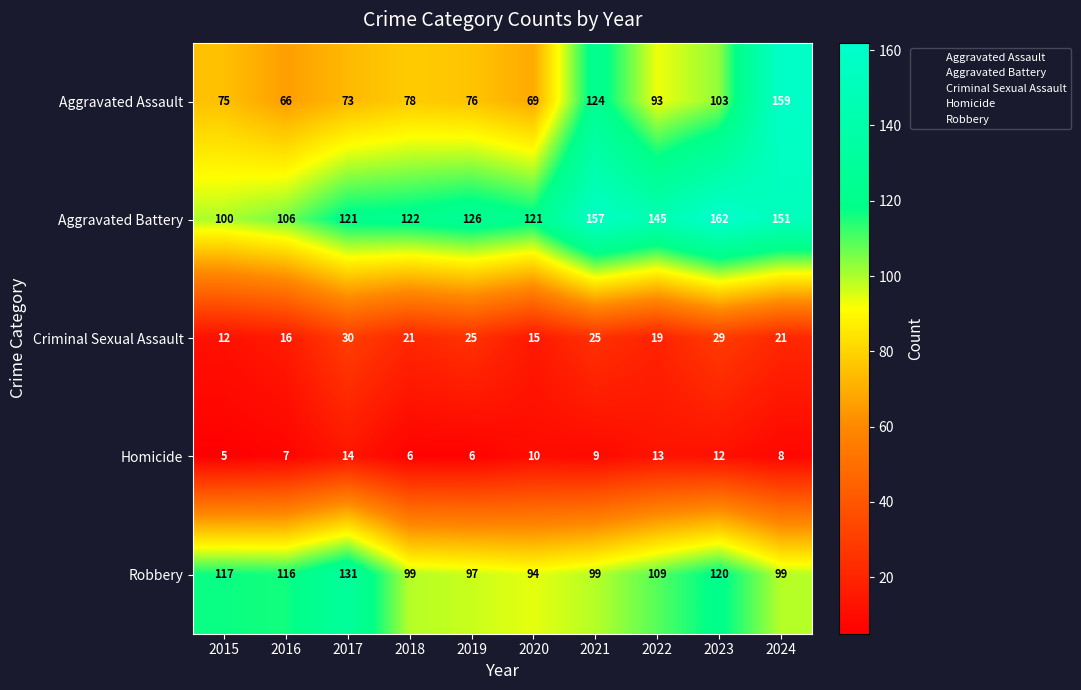

What is the difference between the maximum and minimum values in the Robbery series?

37